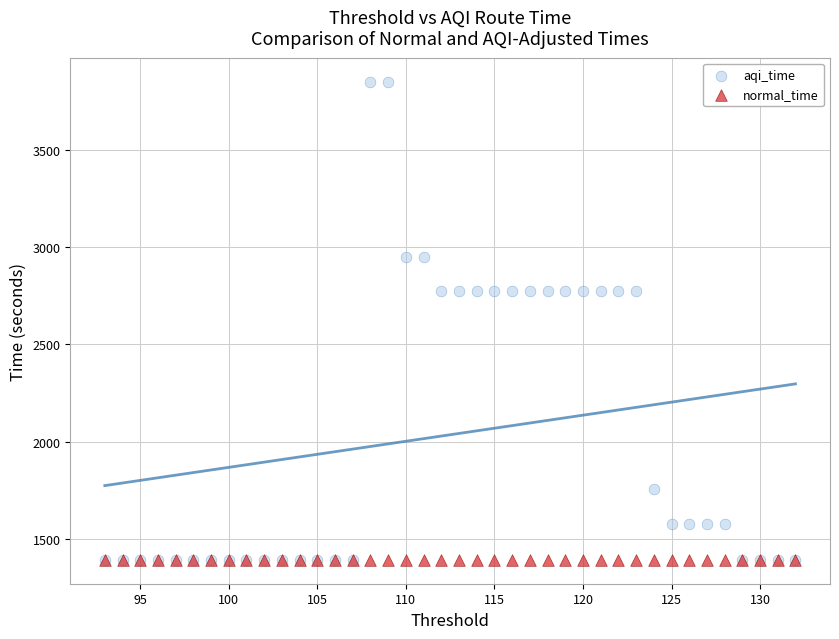

What are all the series names shown in the legend?

aqi_time, normal_time